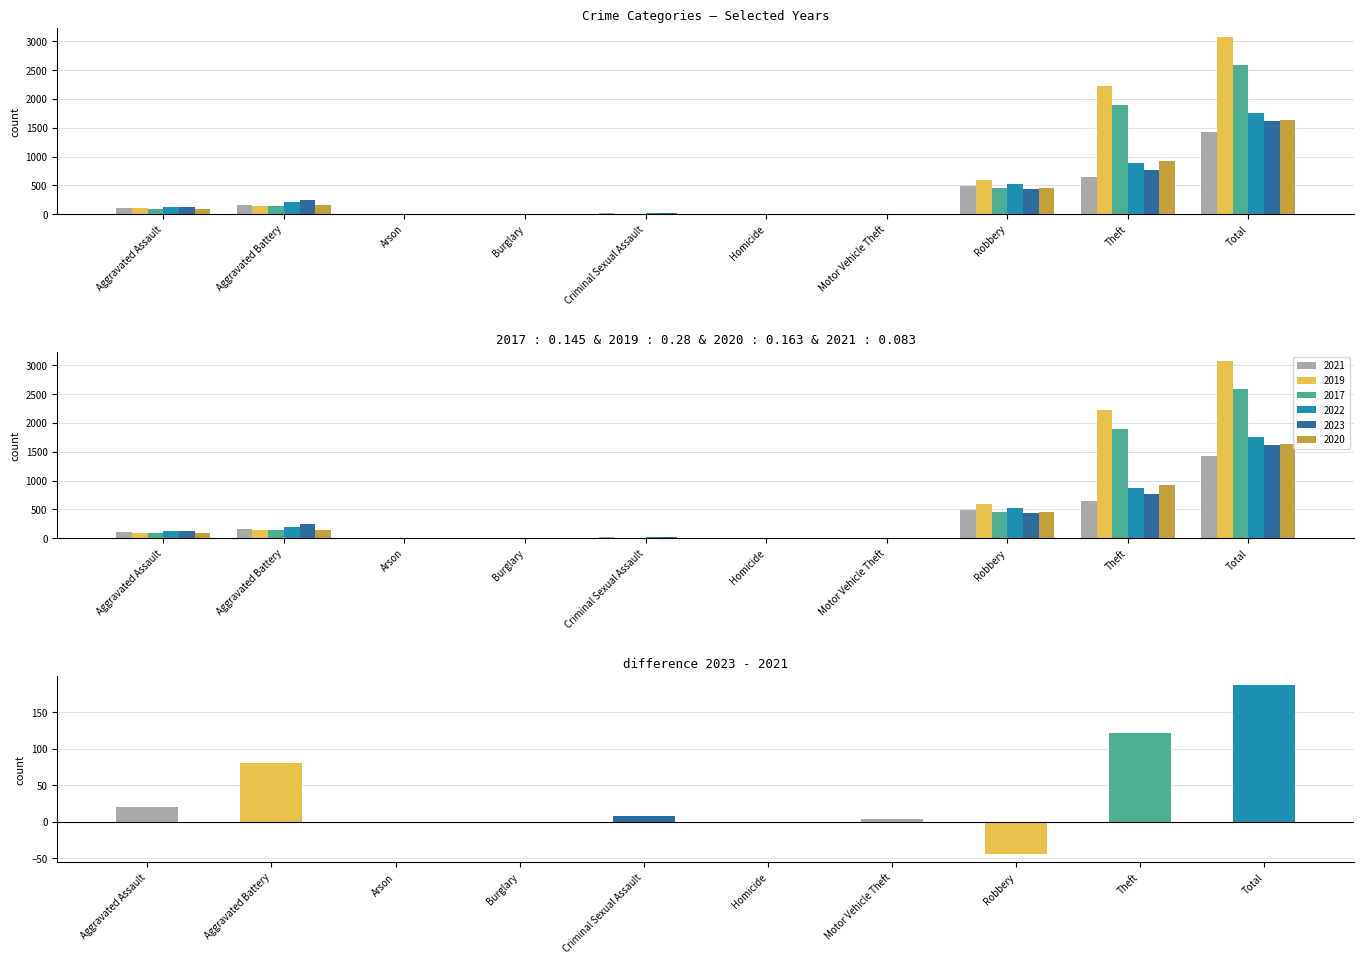

Reading left to right, transcribe all the data shown in this chart.

2021: Aggravated Assault=110	Aggravated Battery=163	Arson=2	Burglary=1	Criminal Sexual Assault=14	Homicide=4	Motor Vehicle Theft=2	Robbery=484	Theft=642	Total=1422
2019: Aggravated Assault=98	Aggravated Battery=148	Arson=1	Burglary=1	Criminal Sexual Assault=8	Homicide=2	Motor Vehicle Theft=1	Robbery=591	Theft=2230	Total=3080
2017: Aggravated Assault=95	Aggravated Battery=142	Arson=0	Burglary=2	Criminal Sexual Assault=8	Homicide=1	Motor Vehicle Theft=2	Robbery=446	Theft=1896	Total=2592
2022: Aggravated Assault=121	Aggravated Battery=202	Arson=5	Burglary=0	Criminal Sexual Assault=24	Homicide=5	Motor Vehicle Theft=2	Robbery=521	Theft=880	Total=1760
2023: Aggravated Assault=130	Aggravated Battery=244	Arson=2	Burglary=0	Criminal Sexual Assault=22	Homicide=2	Motor Vehicle Theft=6	Robbery=440	Theft=764	Total=1610
2020: Aggravated Assault=94	Aggravated Battery=150	Arson=1	Burglary=0	Criminal Sexual Assault=3	Homicide=3	Motor Vehicle Theft=3	Robbery=450	Theft=930	Total=1634